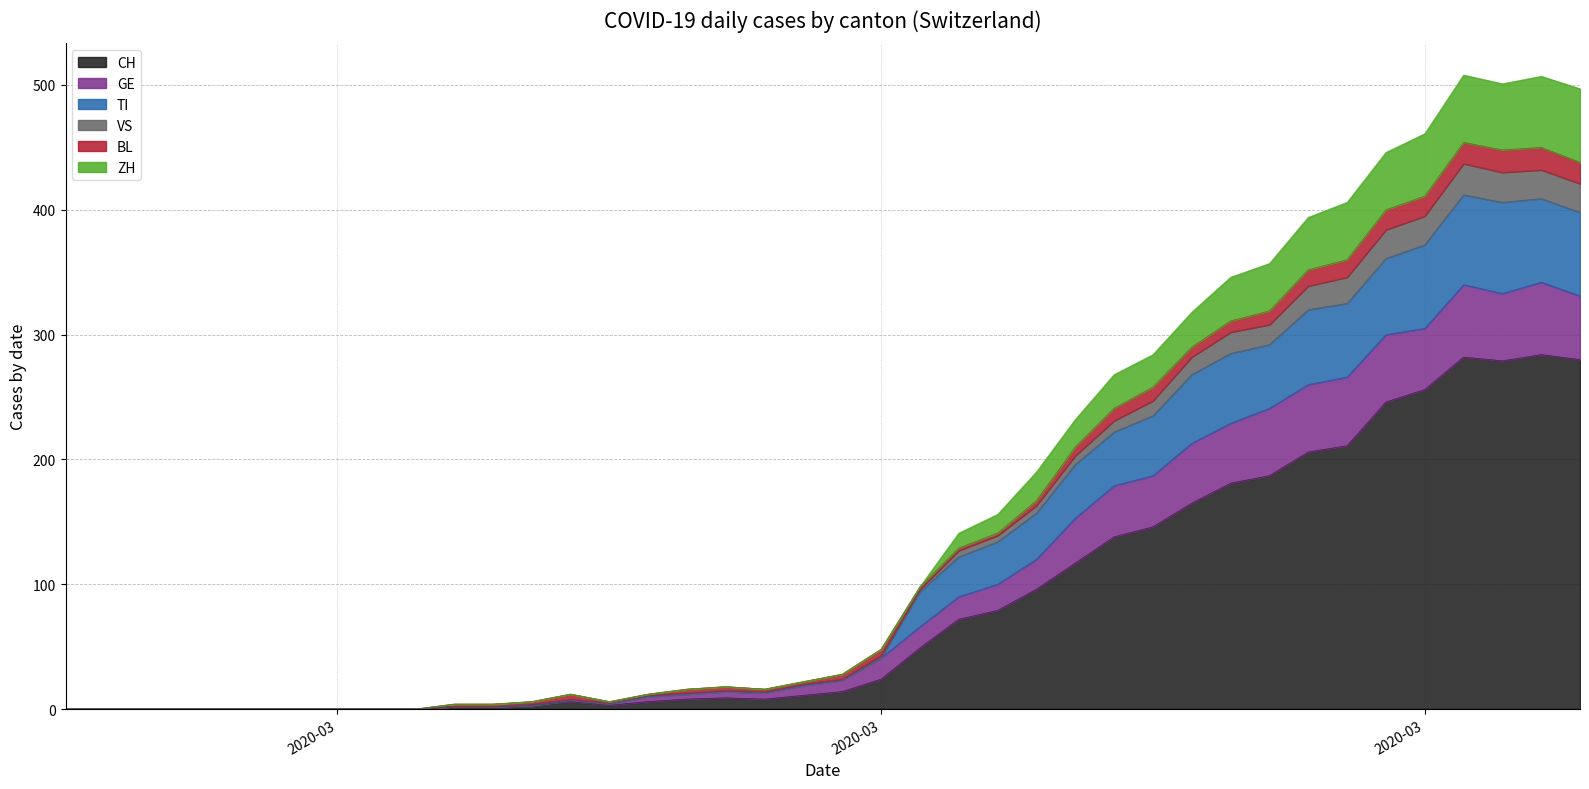

What is the greatest value displayed?

508